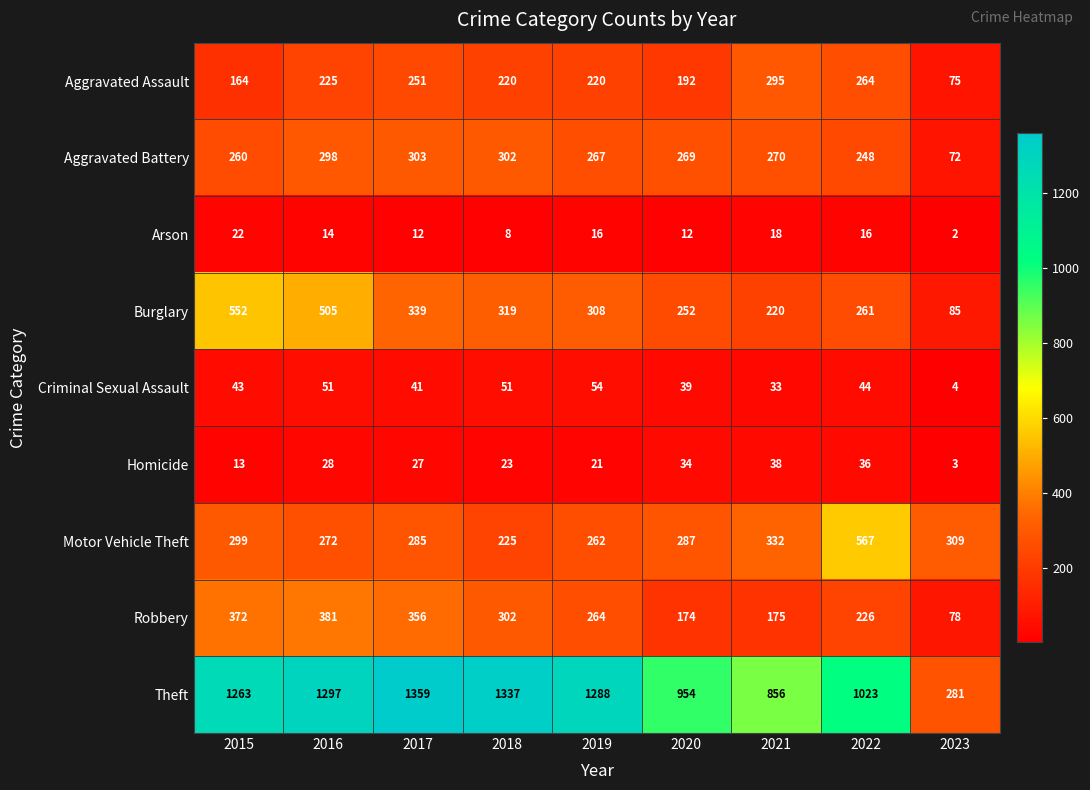

True or false: Motor Vehicle Theft has a value of 344 at 2022.

False